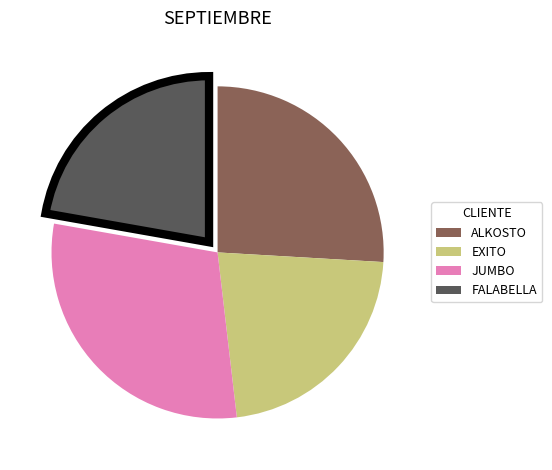

Is there any slice that represents more than half of the pie?

No